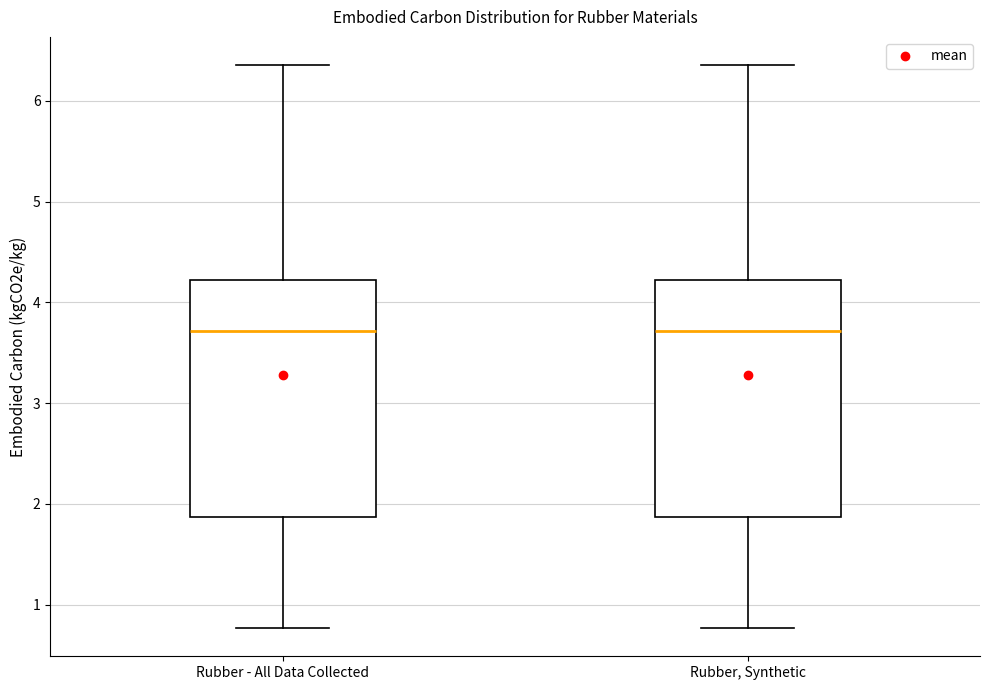

Reading left to right, transcribe this box plot: for each box, give where its median line is, the range the box spans, and where its two whiskers end, as read against the y-axis. The values are not printed on the chart, so give them approximately, as read against the axis.

Rubber - All Data Collected: median 3.7, box 1.9 to 4.2, whiskers 0.8 to 6.4
Rubber, Synthetic: median 3.7, box 1.9 to 4.2, whiskers 0.8 to 6.4